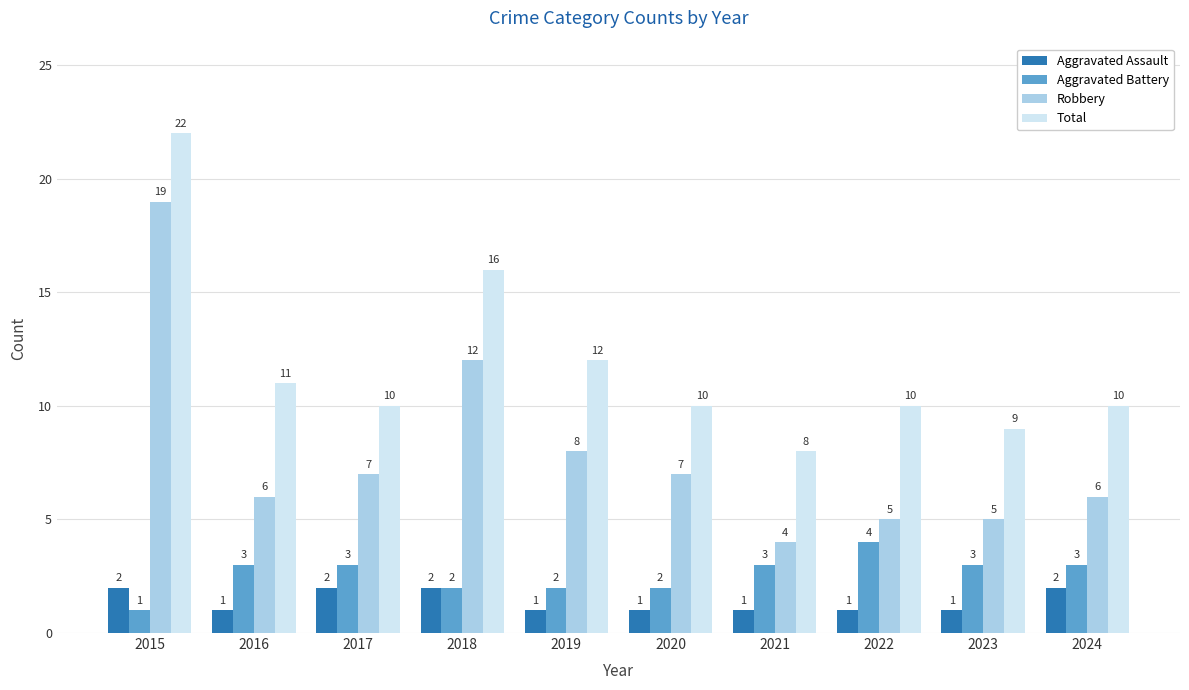

How many bars are there in each group?

4